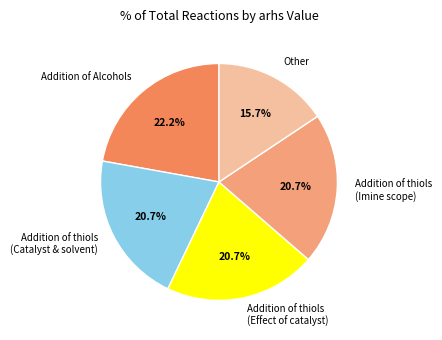

To the nearest percent, what is the difference between the largest and smallest slice percentages?

7%